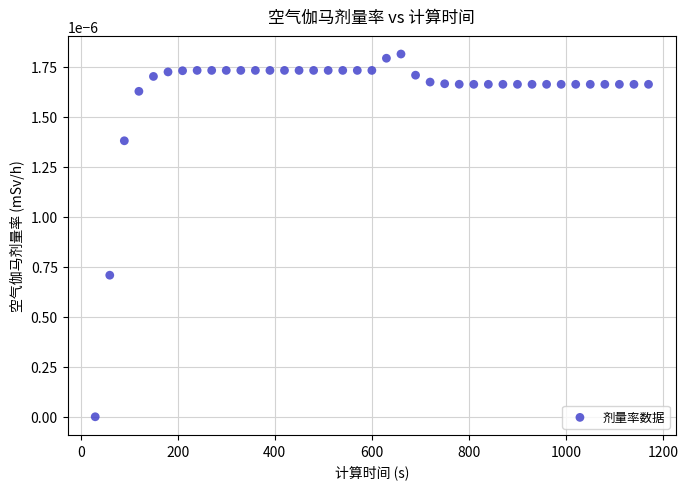

What is the range of X values (max minus min)?

1140.0